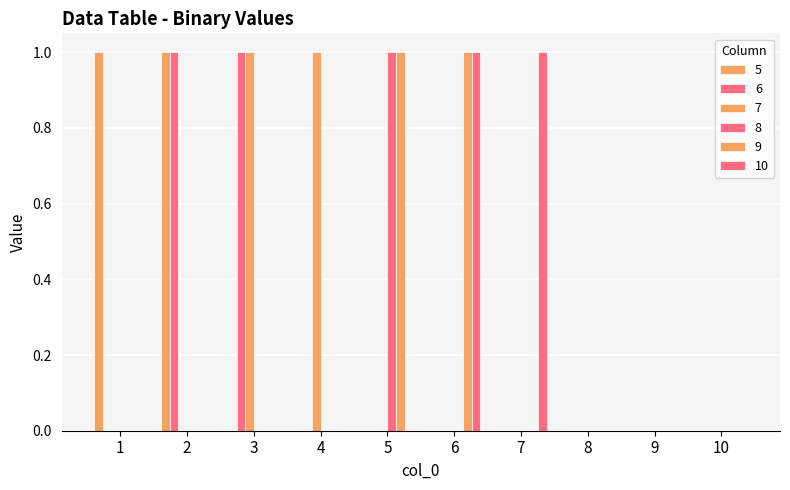

True or false: 7 has a value of -1 at 8.

False